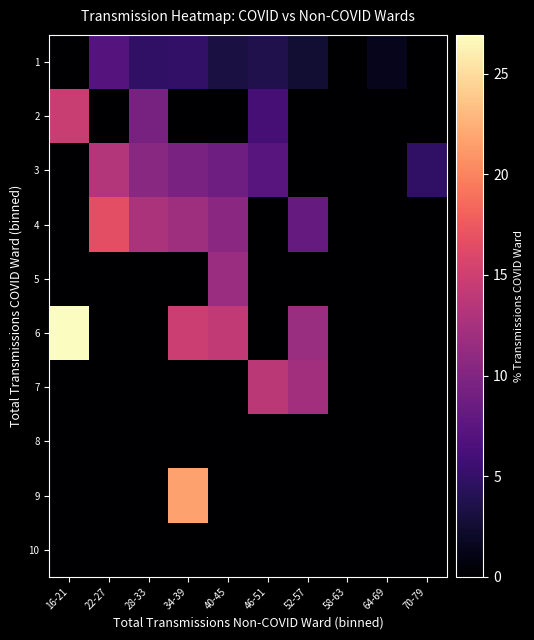

Reading left to right, what are all the values shown in this chart?

1: 16-21=0.0	22-27=7.1	28-33=4.8	34-39=4.9	40-45=3.2	46-51=3.8	52-57=2.6	58-63=0.0	64-69=1.5	70-79=0.0
2: 16-21=14.7	22-27=0.0	28-33=9.4	34-39=0.0	40-45=0.0	46-51=6.0	52-57=0.0	58-63=0.0	64-69=0.0	70-79=0.0
3: 16-21=0.0	22-27=13.3	28-33=10.5	34-39=9.6	40-45=8.8	46-51=7.3	52-57=0.0	58-63=0.0	64-69=0.0	70-79=4.8
4: 16-21=0.0	22-27=16.7	28-33=12.8	34-39=11.9	40-45=10.6	46-51=0.0	52-57=8.2	58-63=0.0	64-69=0.0	70-79=0.0
5: 16-21=0.0	22-27=0.0	28-33=0.0	34-39=0.0	40-45=11.8	46-51=0.0	52-57=0.0	58-63=0.0	64-69=0.0	70-79=0.0
6: 16-21=26.9	22-27=0.0	28-33=0.0	34-39=14.9	40-45=14.3	46-51=0.0	52-57=11.7	58-63=0.0	64-69=0.0	70-79=0.0
7: 16-21=0.0	22-27=0.0	28-33=0.0	34-39=0.0	40-45=0.0	46-51=13.8	52-57=12.1	58-63=0.0	64-69=0.0	70-79=0.0
8: 16-21=0.0	22-27=0.0	28-33=0.0	34-39=0.0	40-45=0.0	46-51=0.0	52-57=0.0	58-63=0.0	64-69=0.0	70-79=0.0
9: 16-21=0.0	22-27=0.0	28-33=0.0	34-39=21.7	40-45=0.0	46-51=0.0	52-57=0.0	58-63=0.0	64-69=0.0	70-79=0.0
10: 16-21=0.0	22-27=0.0	28-33=0.0	34-39=0.0	40-45=0.0	46-51=0.0	52-57=0.0	58-63=0.0	64-69=0.0	70-79=0.0